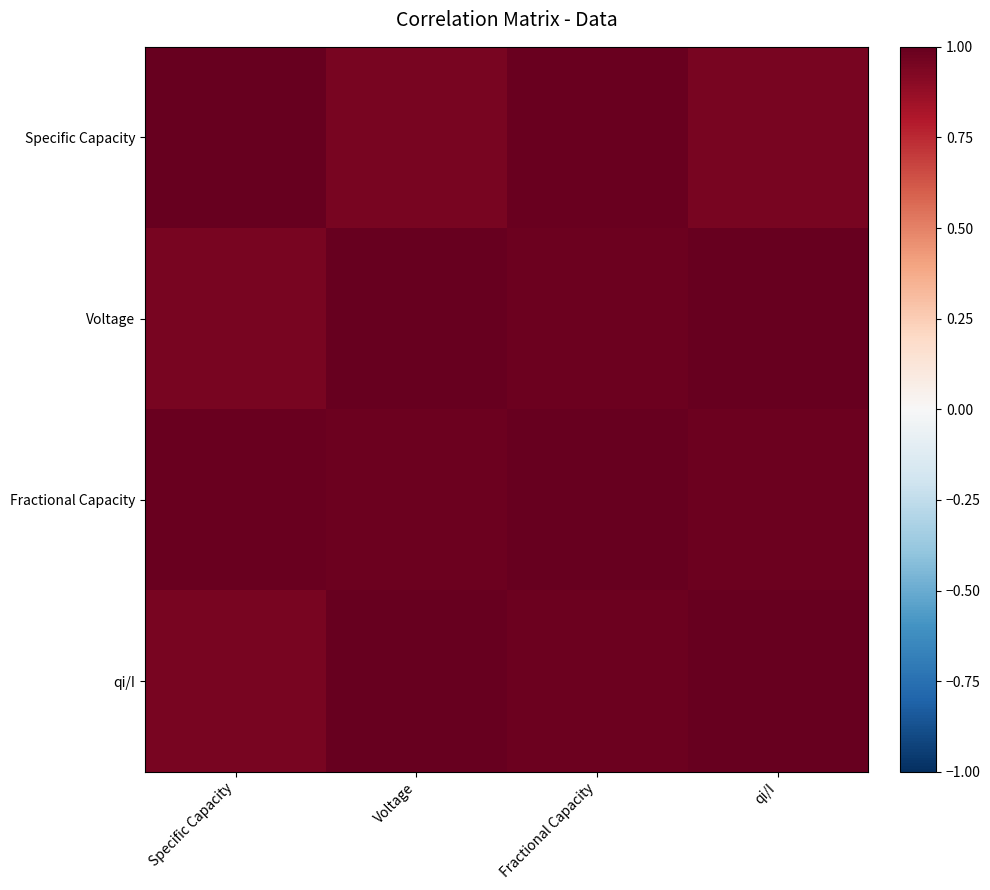

Between Voltage and qi/I, which is larger?

qi/I